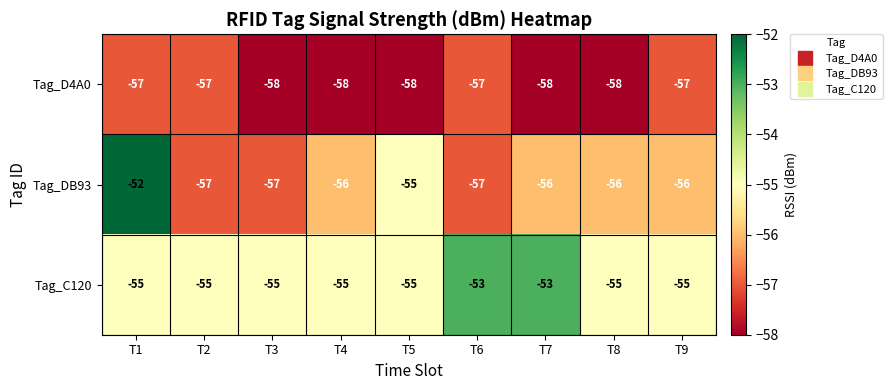

What is the sum of the Tag_D4A0 values at T3 and T7?

-116